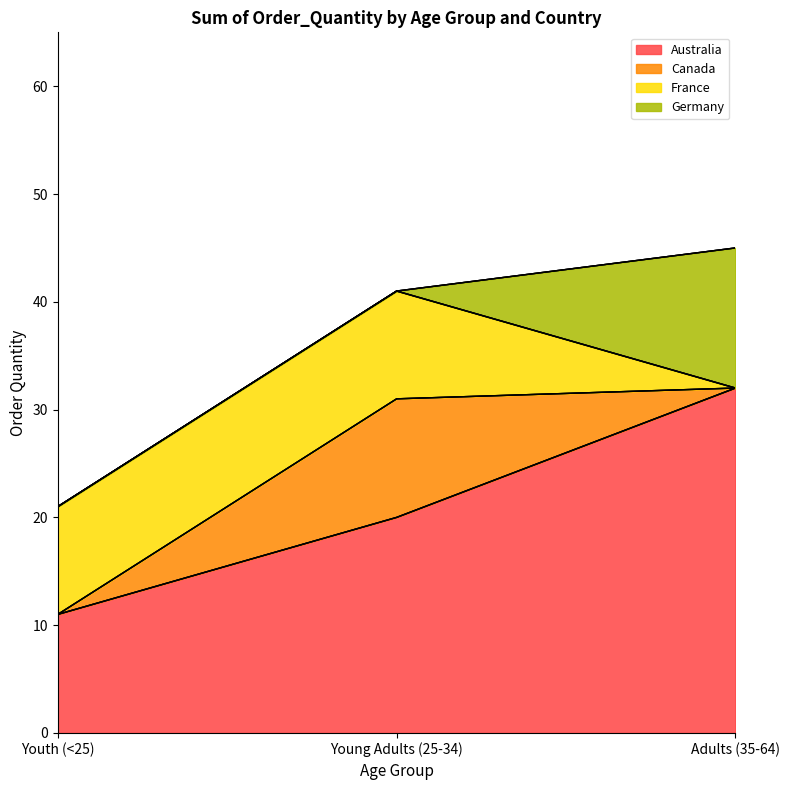

What is the average value of the Australia series?

21